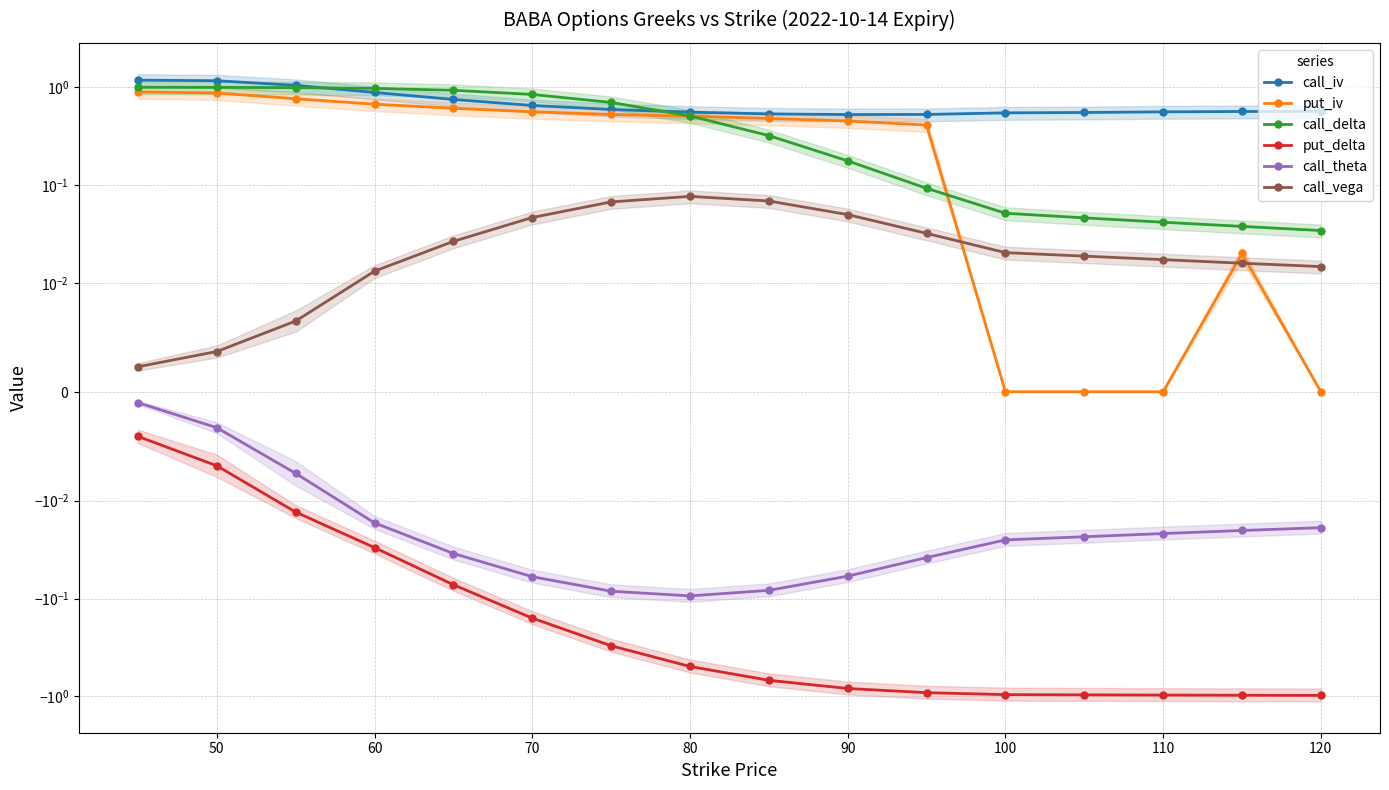

True or false: put_delta and put_iv intersect in this chart.

False